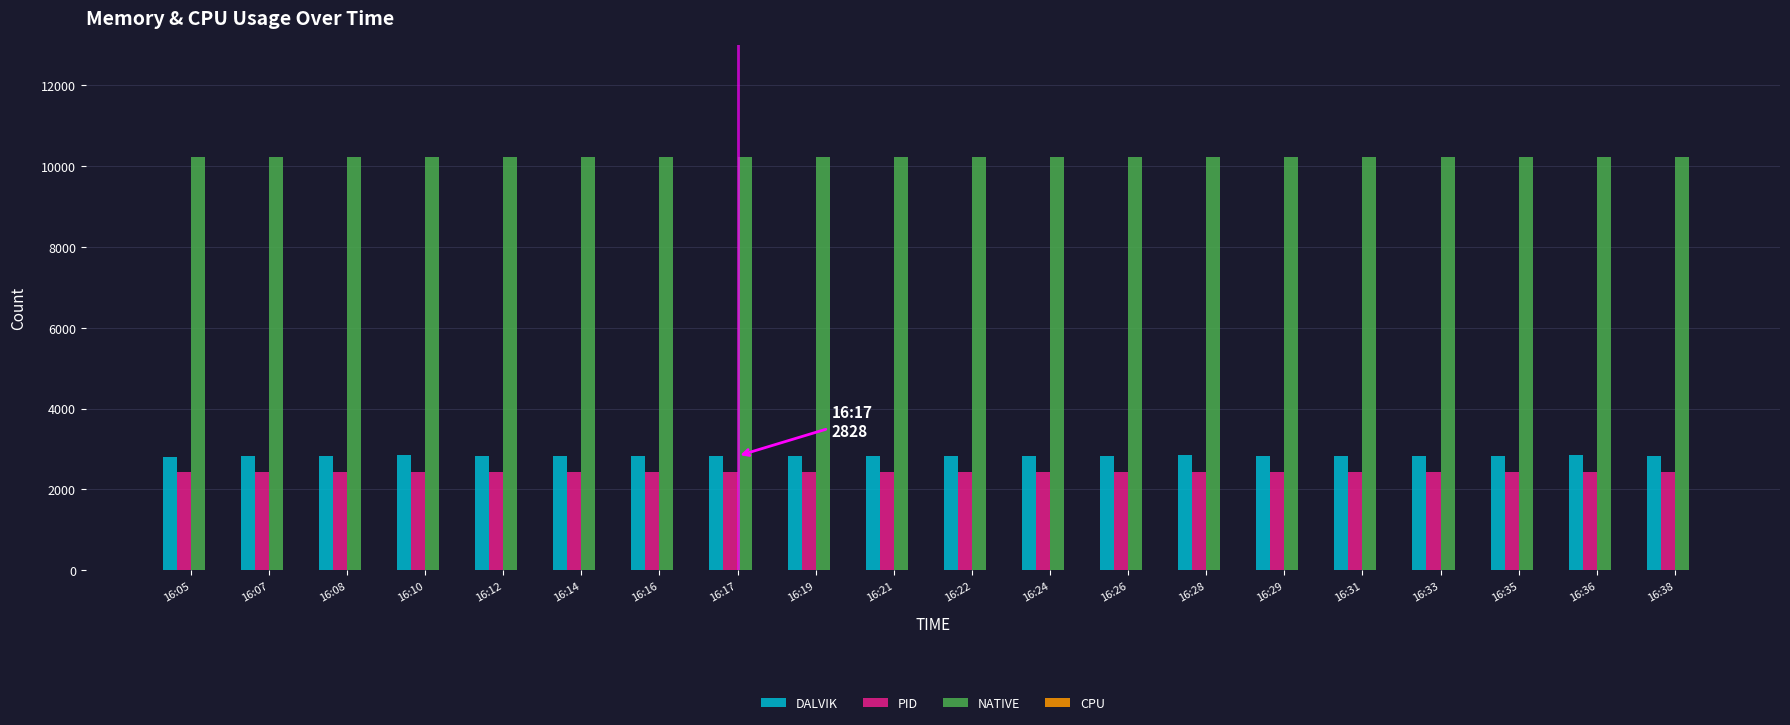

What is the total value across all series at 16:33?

15500.0